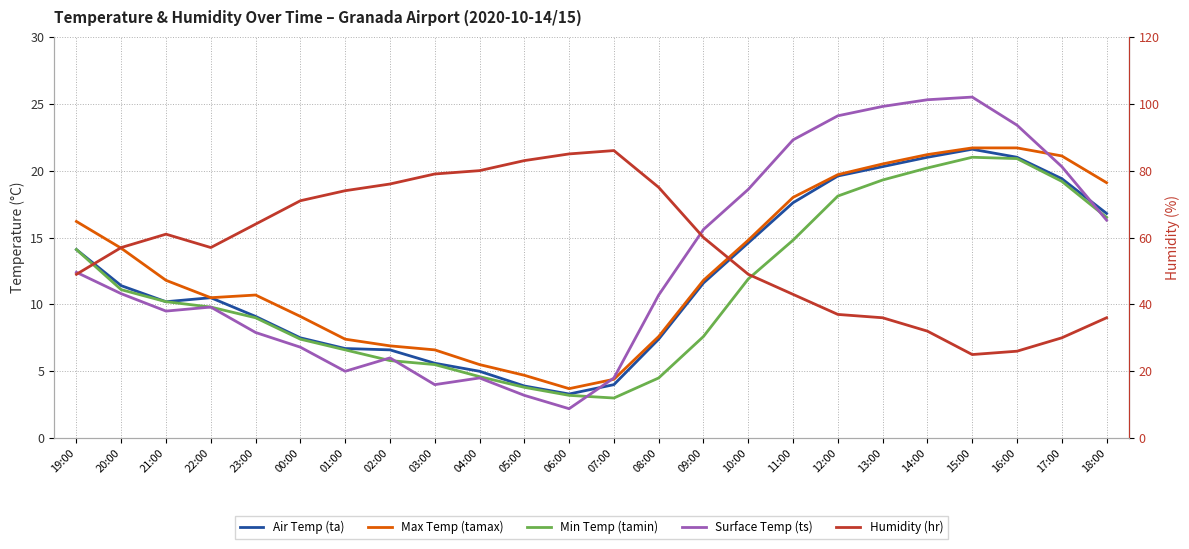

The value of hr at 09:00 is 30.7. True or false?

False